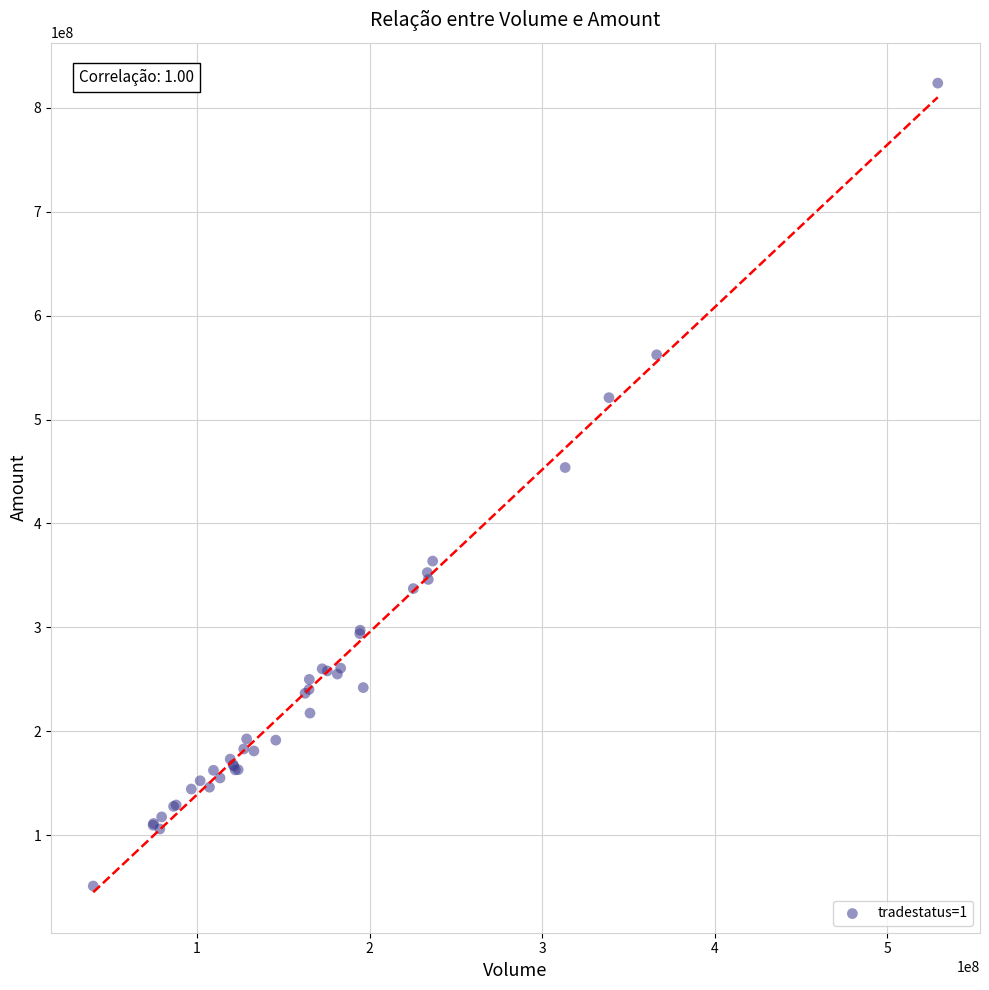

What Y value in the scatter plot is closest to 437404665?

453817707